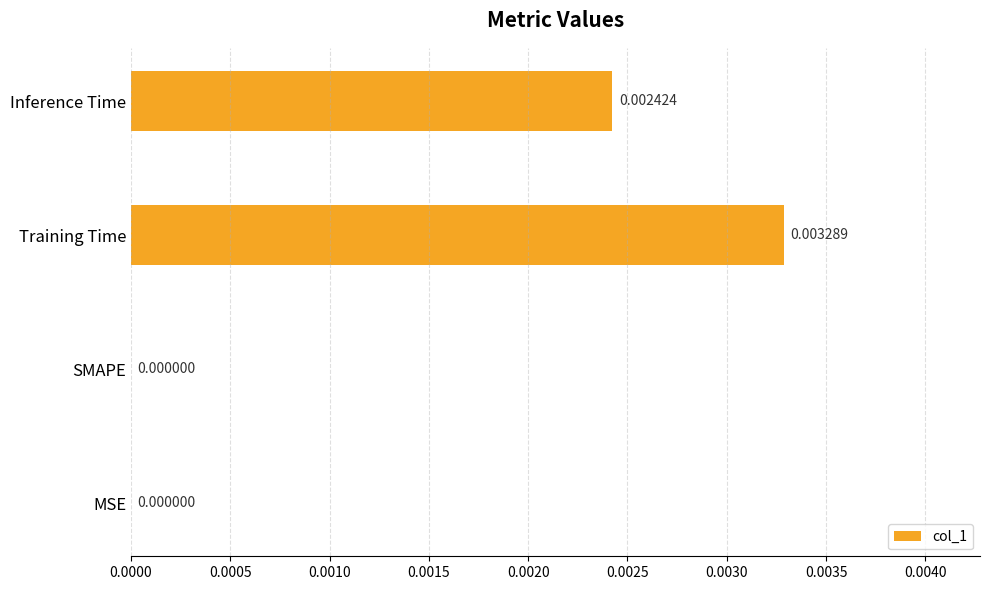

Which has a higher value, Training Time or Inference Time?

Training Time